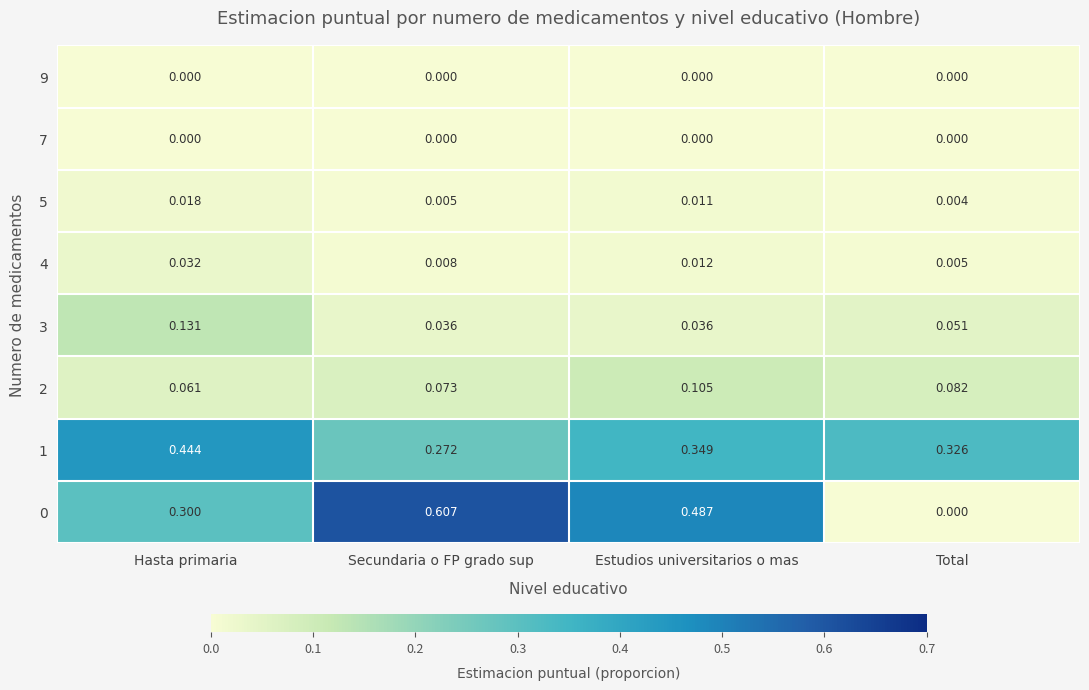

Is the value of 5 at Estudios universitarios o mas greater than the value of 0 at Estudios universitarios o mas?

No